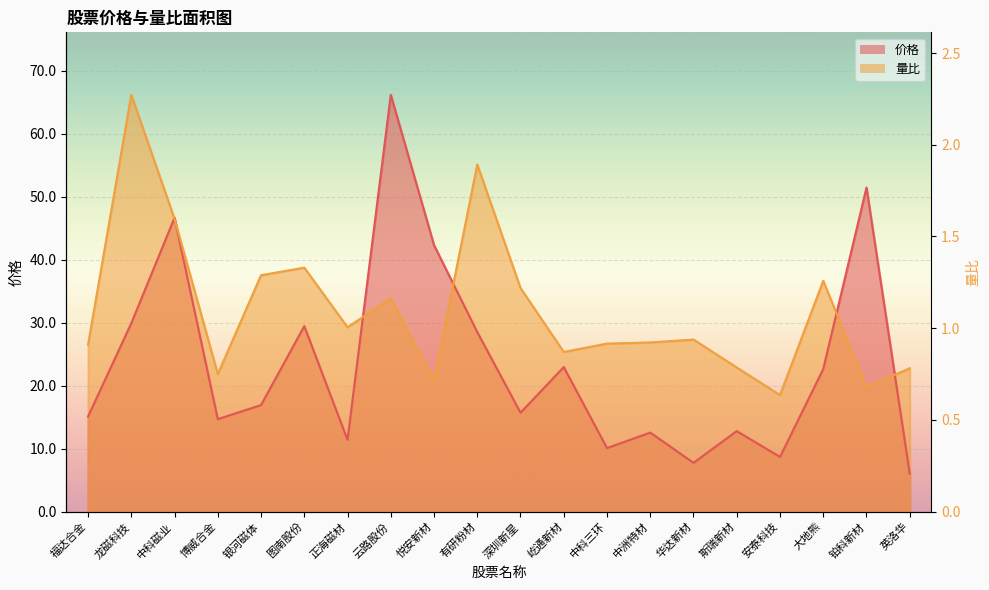

How many values in the 价格 series are below 16?

10